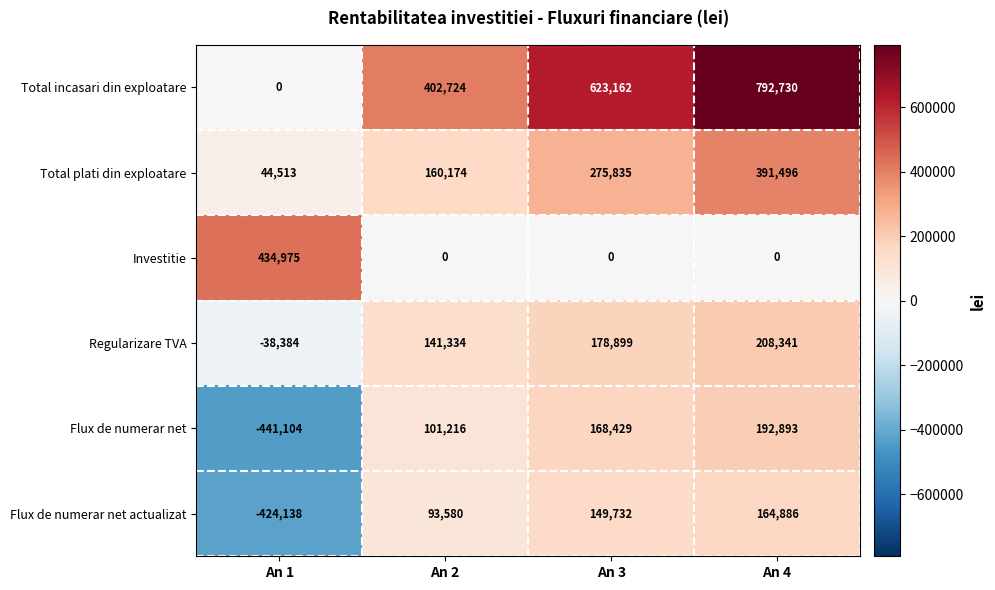

Which category has the lowest value across all series?

An 1